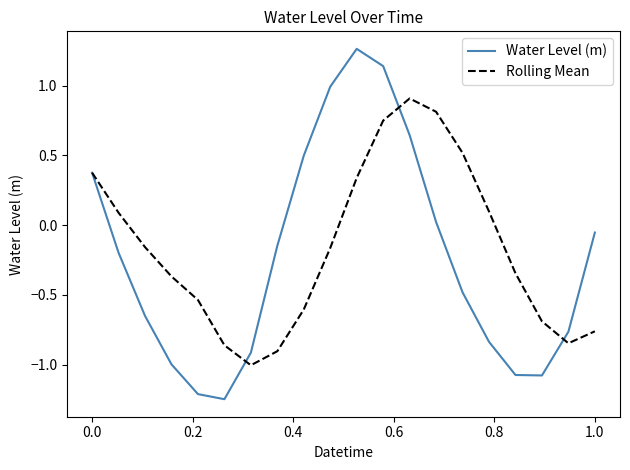

Does the chart display data point markers on the line(s)?

No